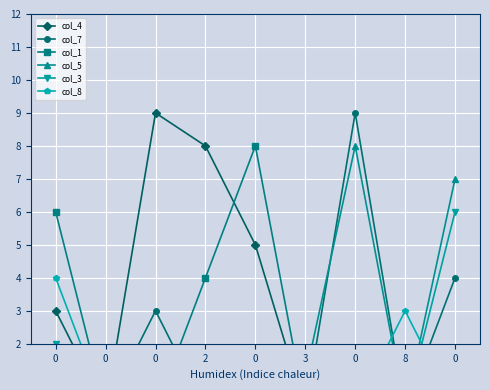

What are all the series names shown in the legend?

col_4, col_7, col_1, col_5, col_3, col_8